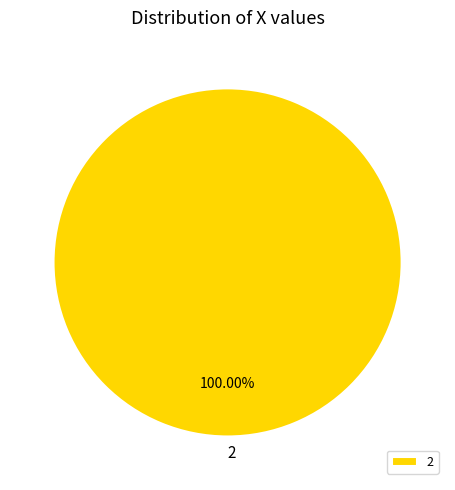

Does 2 account for over 50% of the chart?

Yes